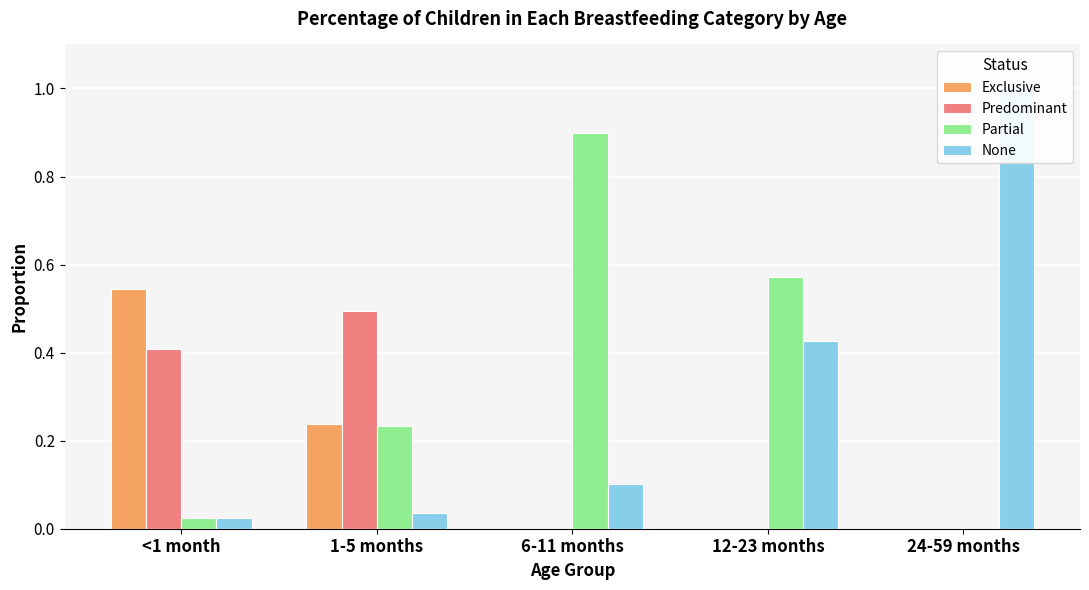

What position from the right is <1 month?

5